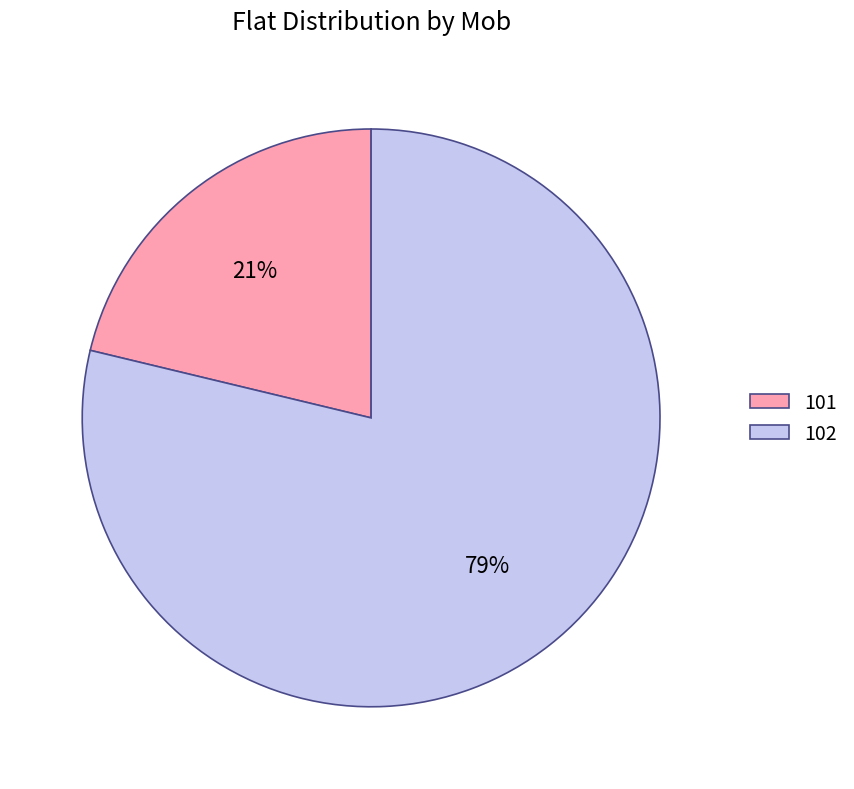

The 101 slice represents 30% of the pie. True or false?

False